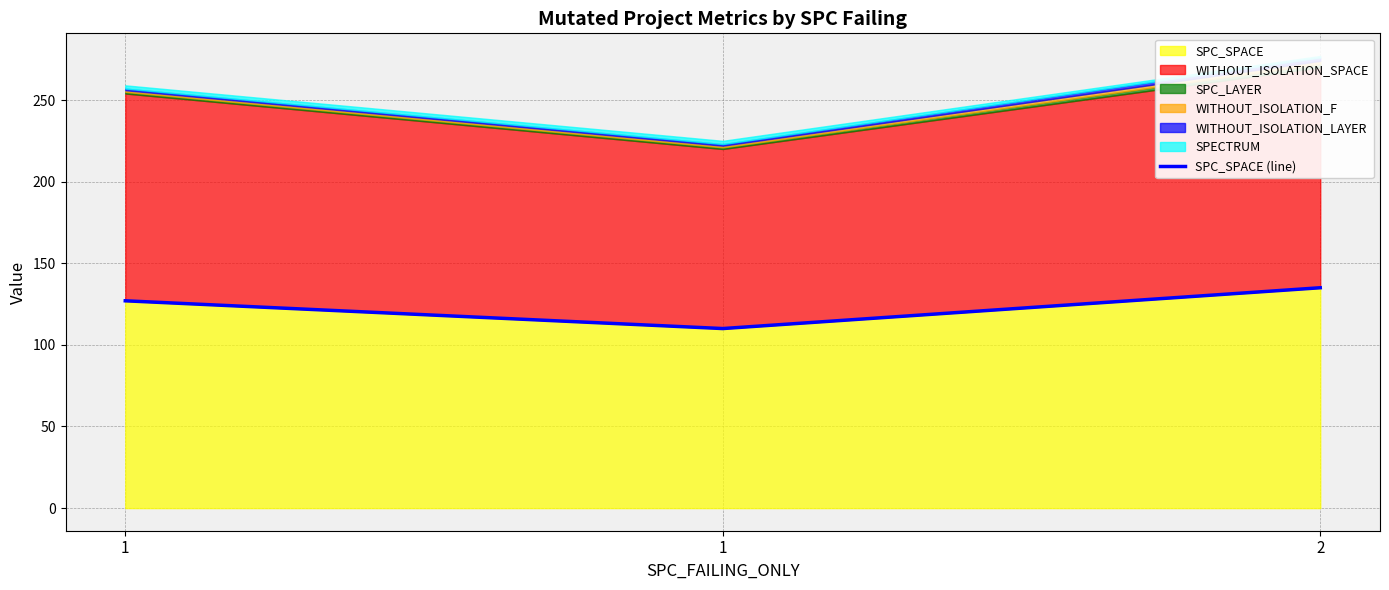

Is it true that the value at 2 is 135?

True